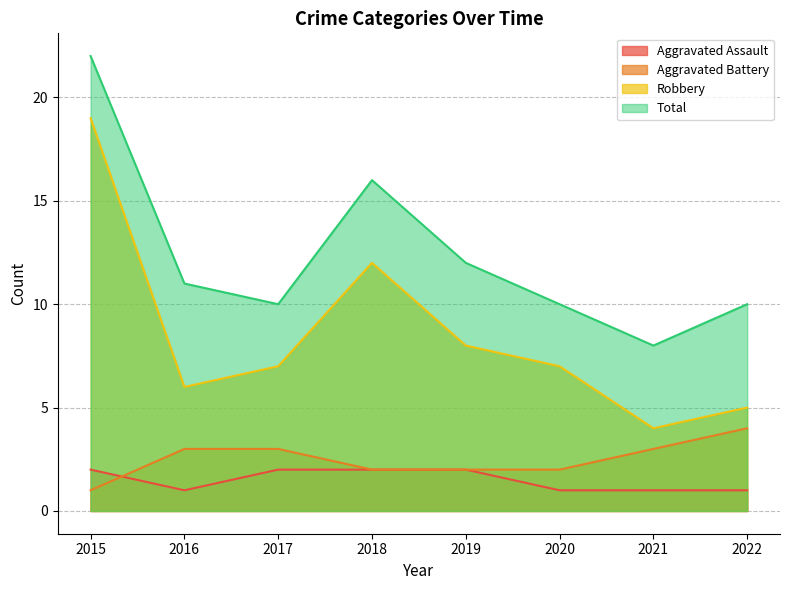

True or false: Total and Robbery cross at least once.

False